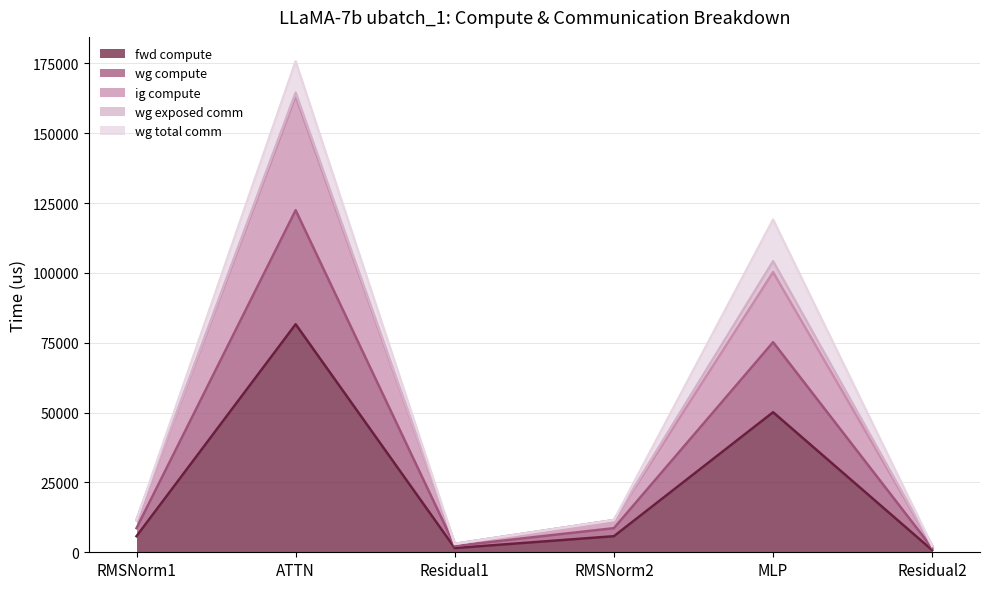

Does the chart display data point markers on the line(s)?

No